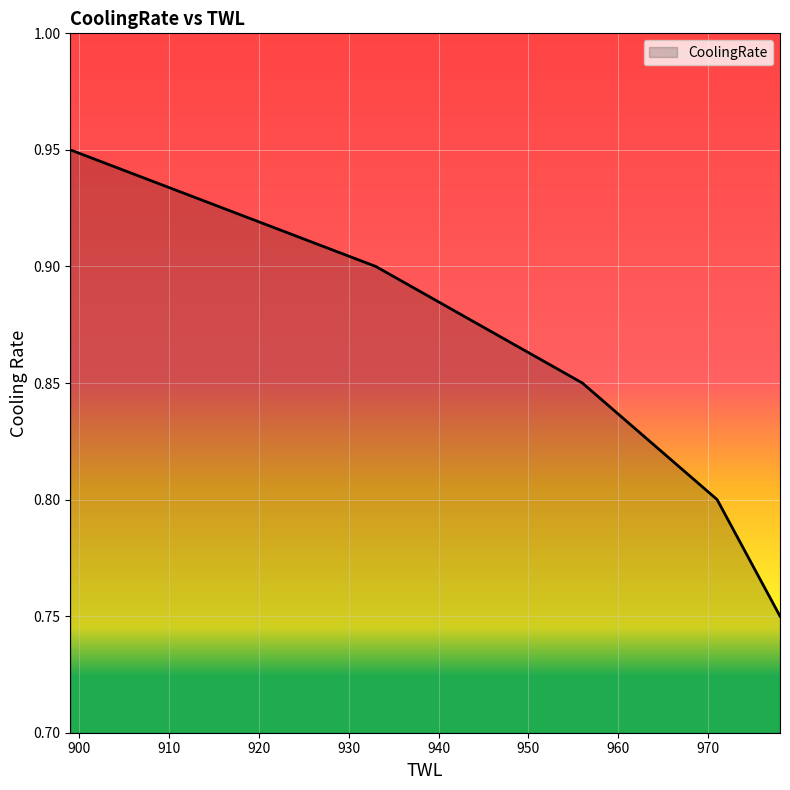

Count the values in the range 0 to 1.

5